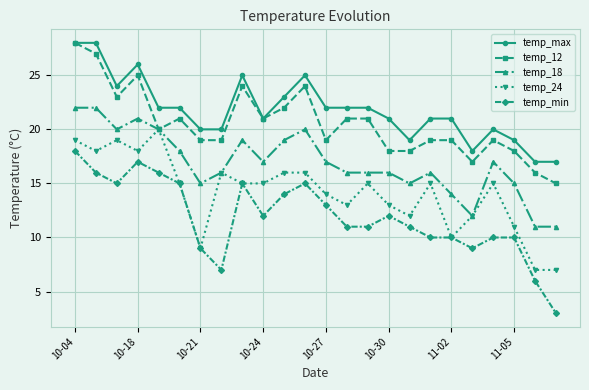

How many categories are shown in the chart?

24